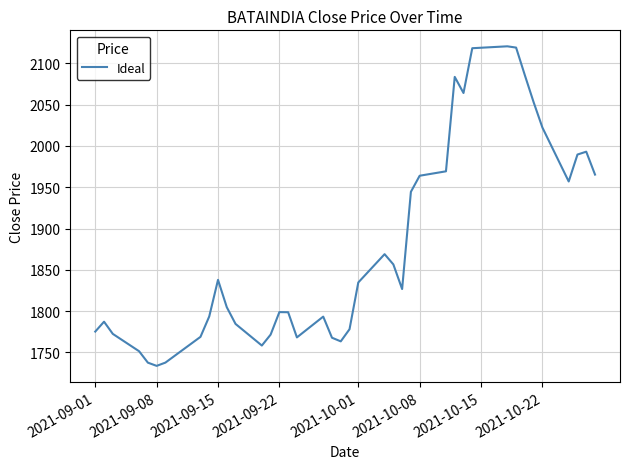

Does the chart display data point markers on the line(s)?

No